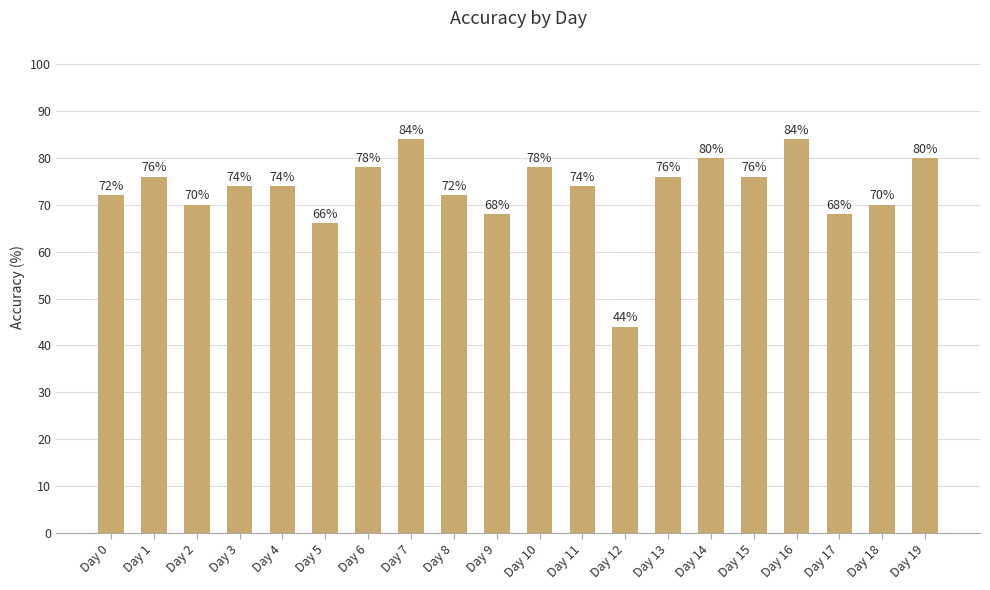

Is it true that the value at Day 2 is 0.9?

False